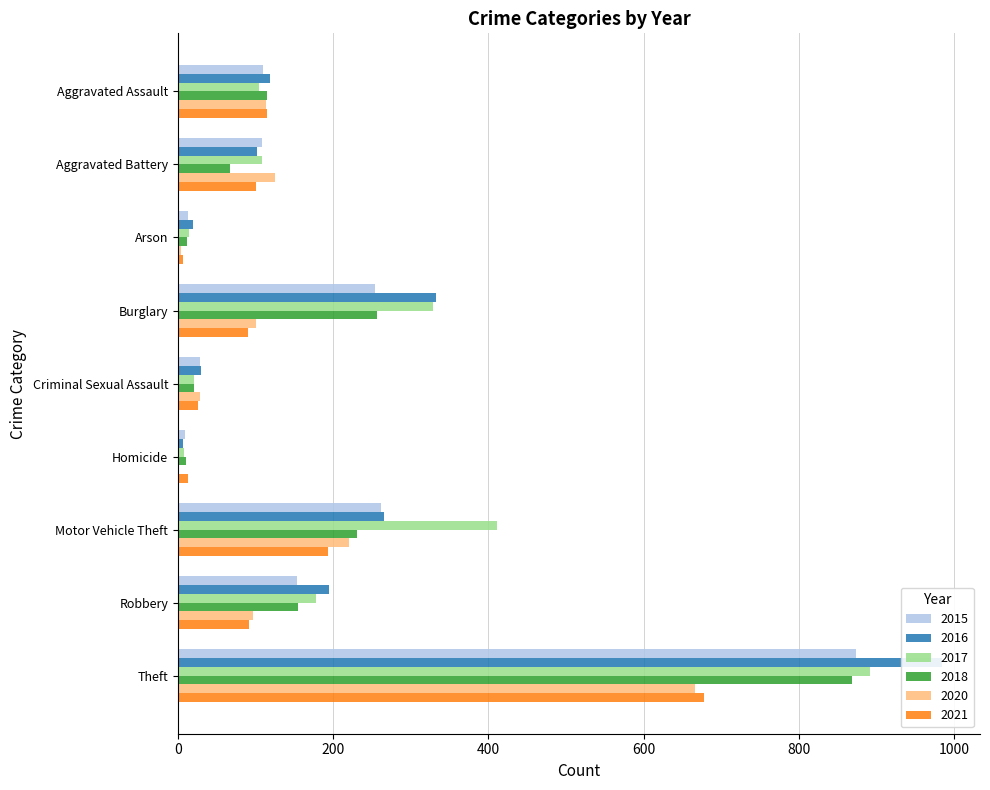

How many data points does each series have?

9